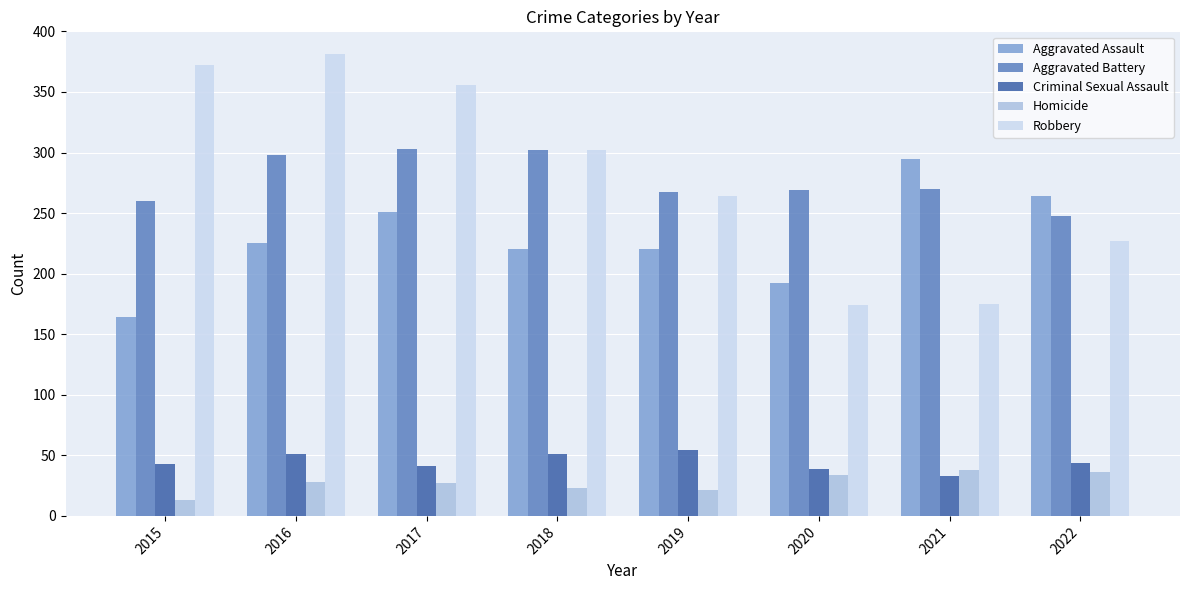

What is the lowest value of the Criminal Sexual Assault series?

33